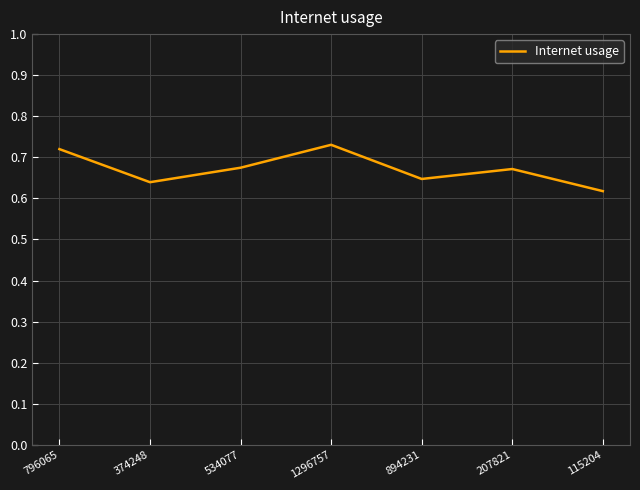

What position from the left is 115204?

7